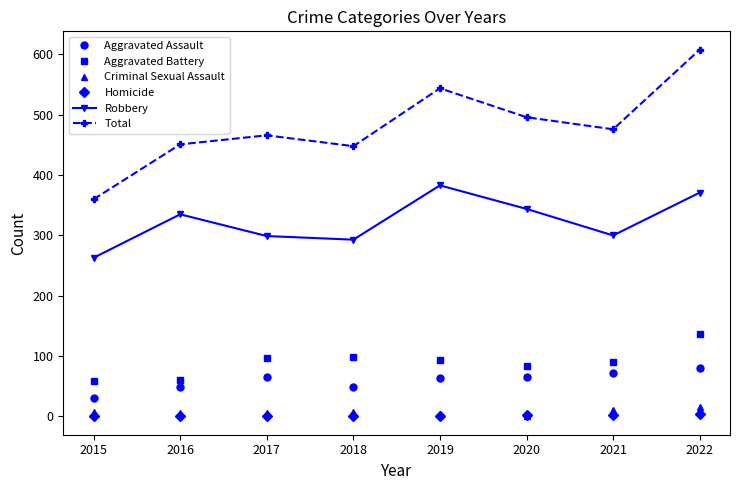

What is the total value across all series at 2018?

896